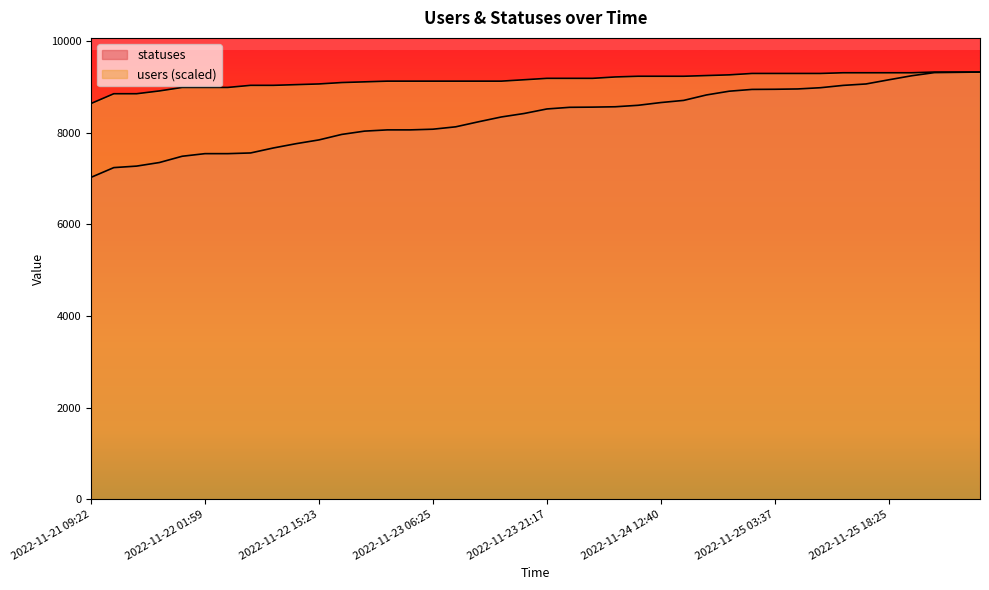

Which category has the highest value in the statuses series?

2022-11-26 06:24